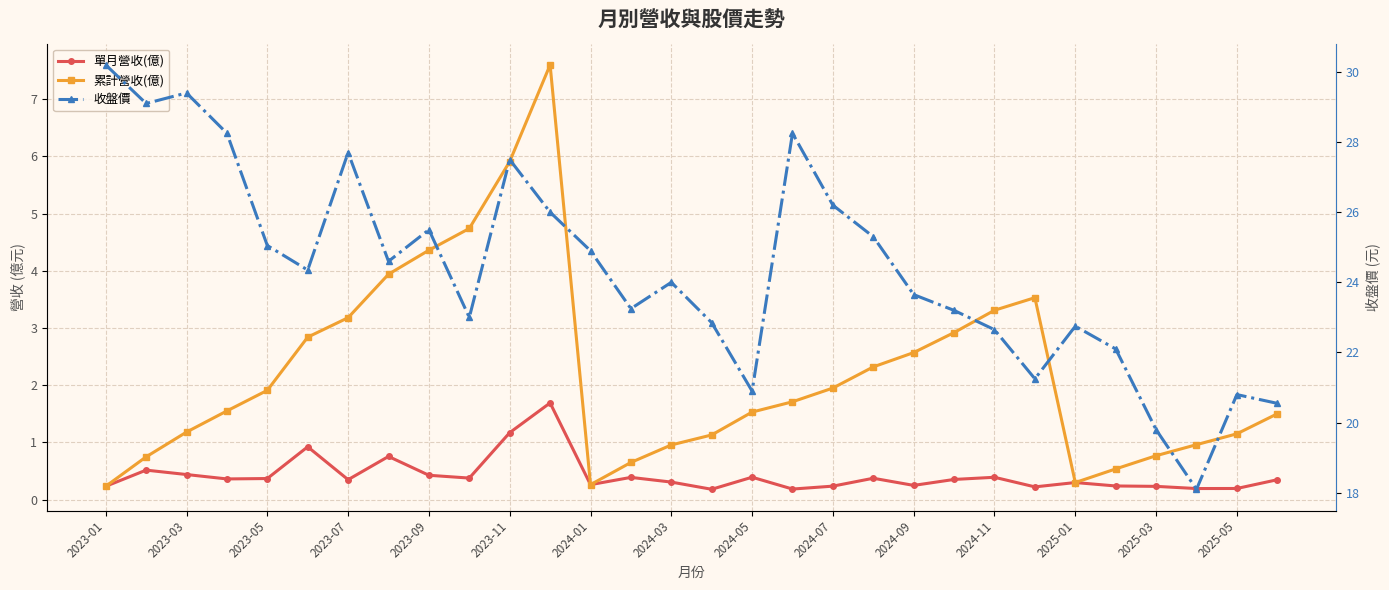

Which series changed the most between 19 and 21?

收盤價